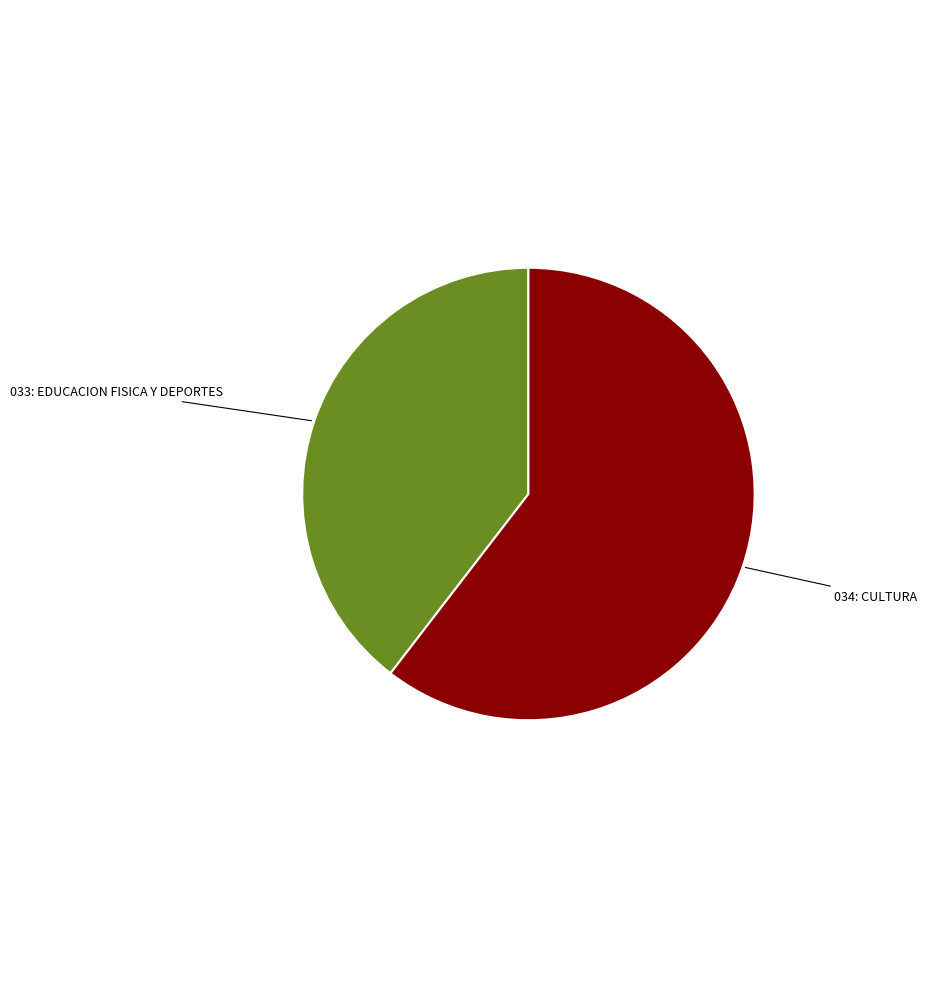

Does any single category account for the majority?

Yes